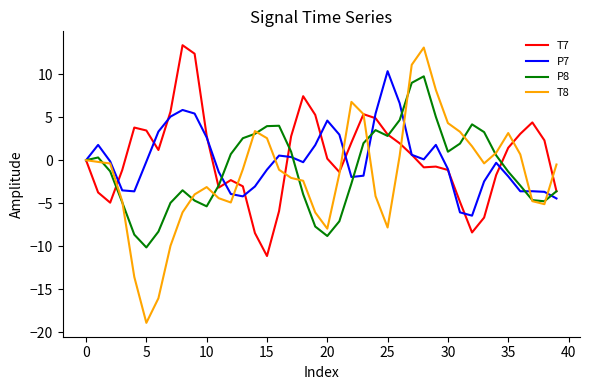

What is the average value of the T8 series?

-1.7